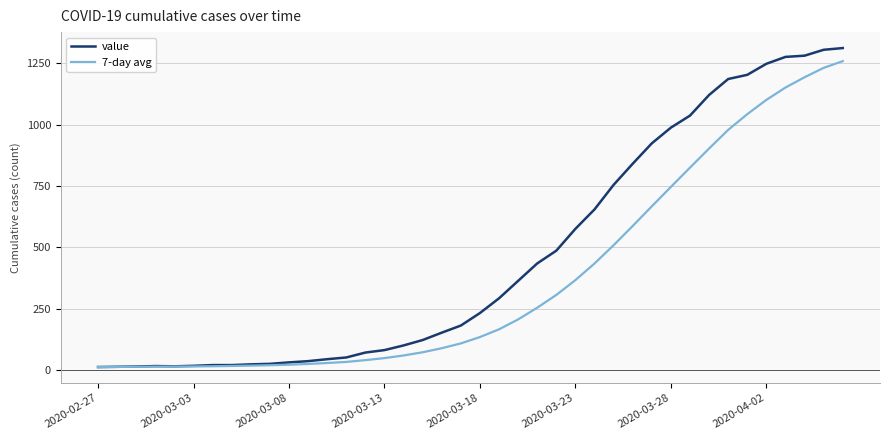

Which series has the largest total across all categories?

value